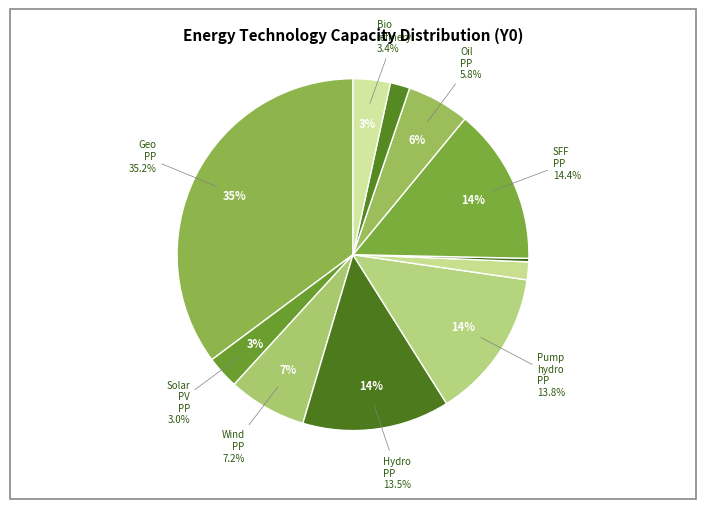

To the nearest percent, what is the difference between the Hydro_PP and Wind_PP slice percentages?

6%